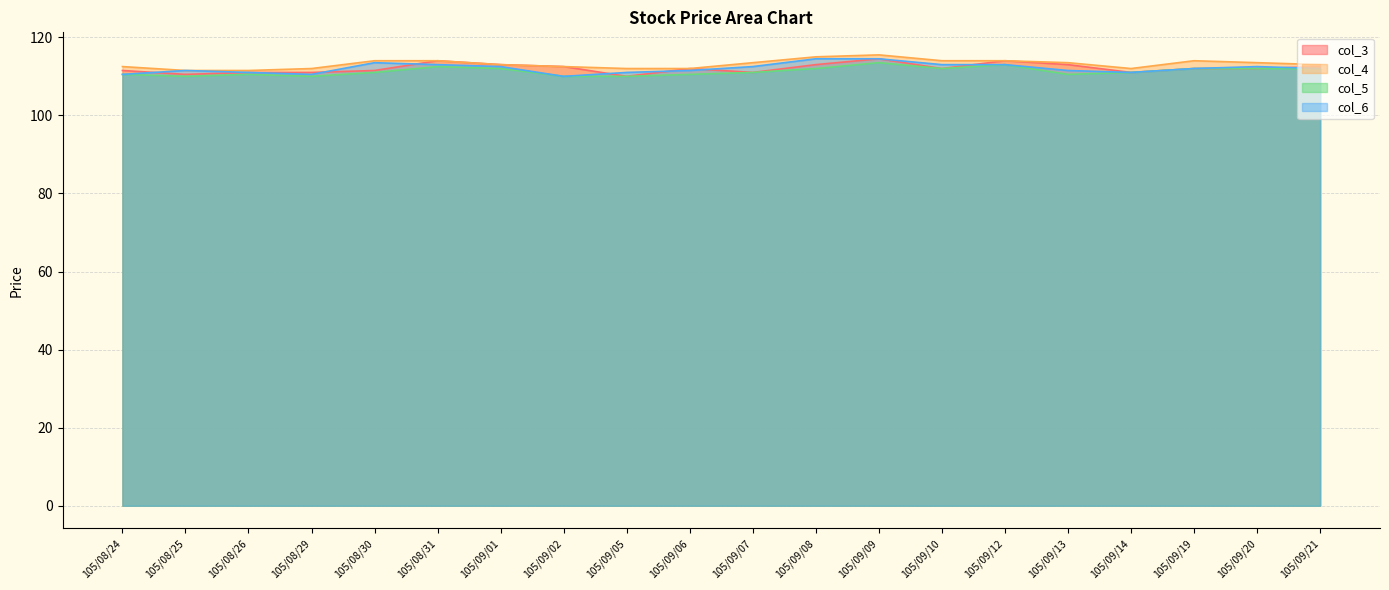

Between 105/09/20 and 105/08/29, which is larger?

105/09/20